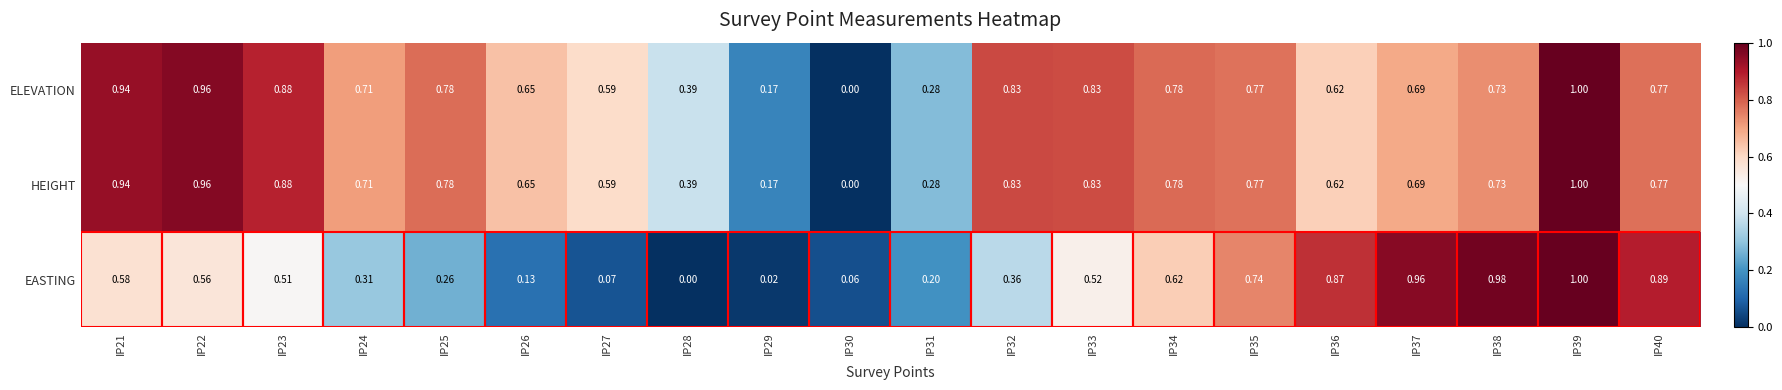

Is the value of HEIGHT at IP29 greater than the value of EASTING at IP36?

No